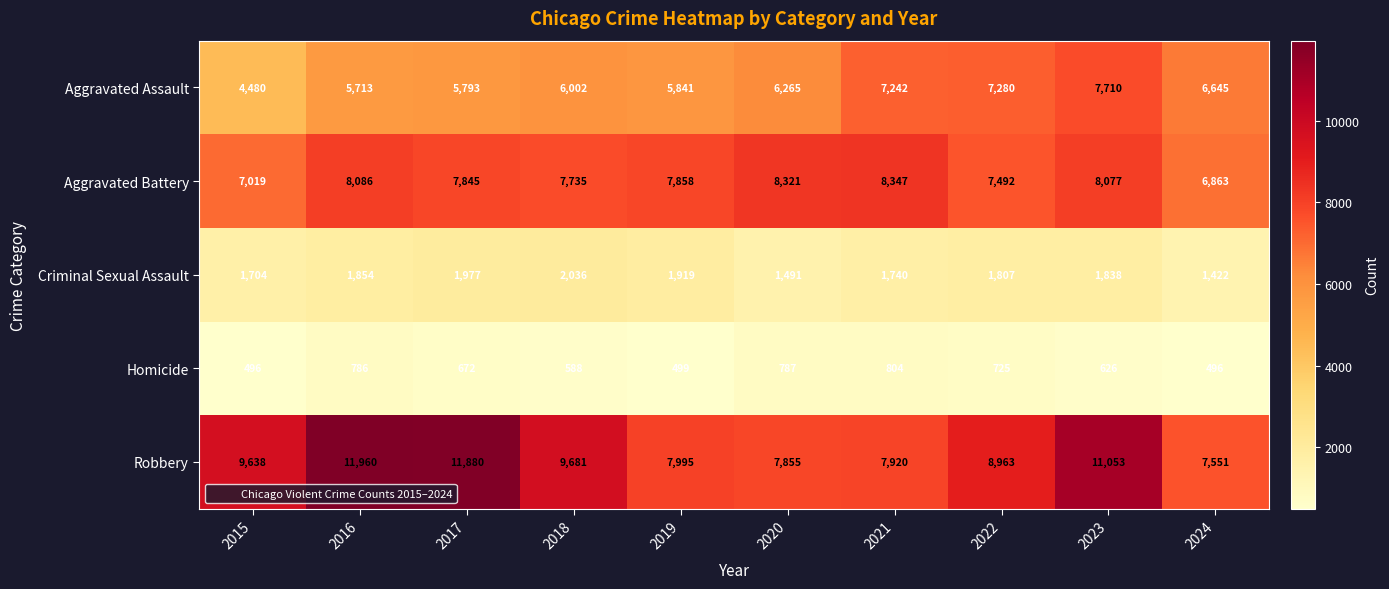

Rank the series at 2017 from lowest to highest value.

Homicide, Criminal Sexual Assault, Aggravated Assault, Aggravated Battery, Robbery